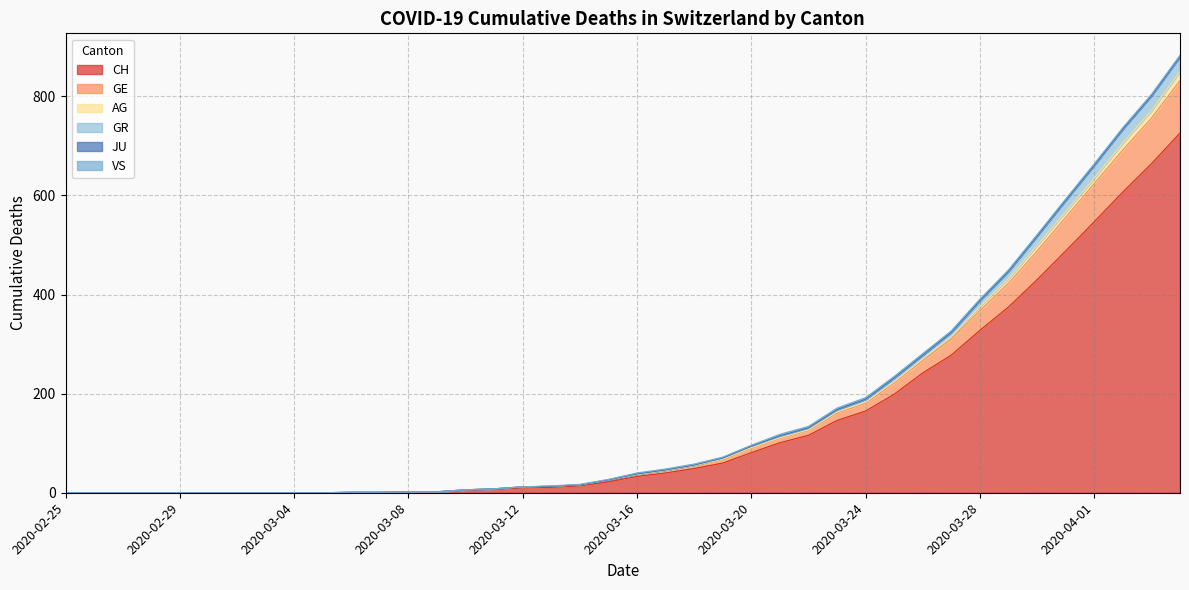

True or false: GE and AG intersect in this chart.

False